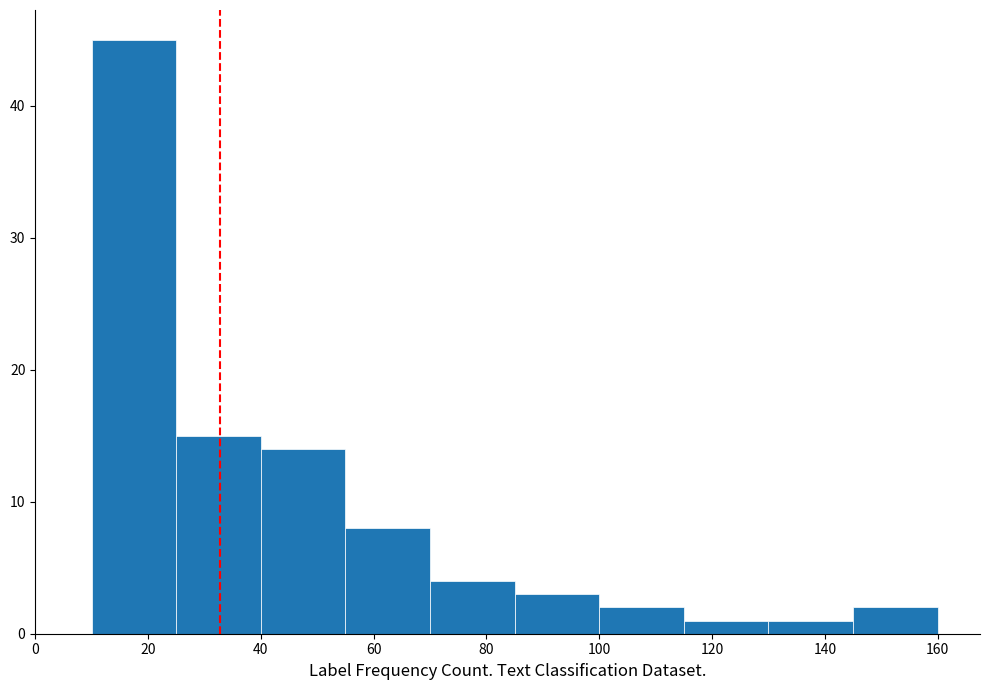

Reading left to right, transcribe this chart: for each bar, give the range it covers on the x-axis and its height. Neither the bar edges nor the heights are printed on the chart, so give them approximately, as read against the axes.

10 to 25: 45
25 to 40: 15
40 to 55: 14
55 to 70: 8
70 to 85: 4
85 to 100: 3
100 to 115: 2
115 to 130: 1
130 to 145: 1
145 to 160: 2